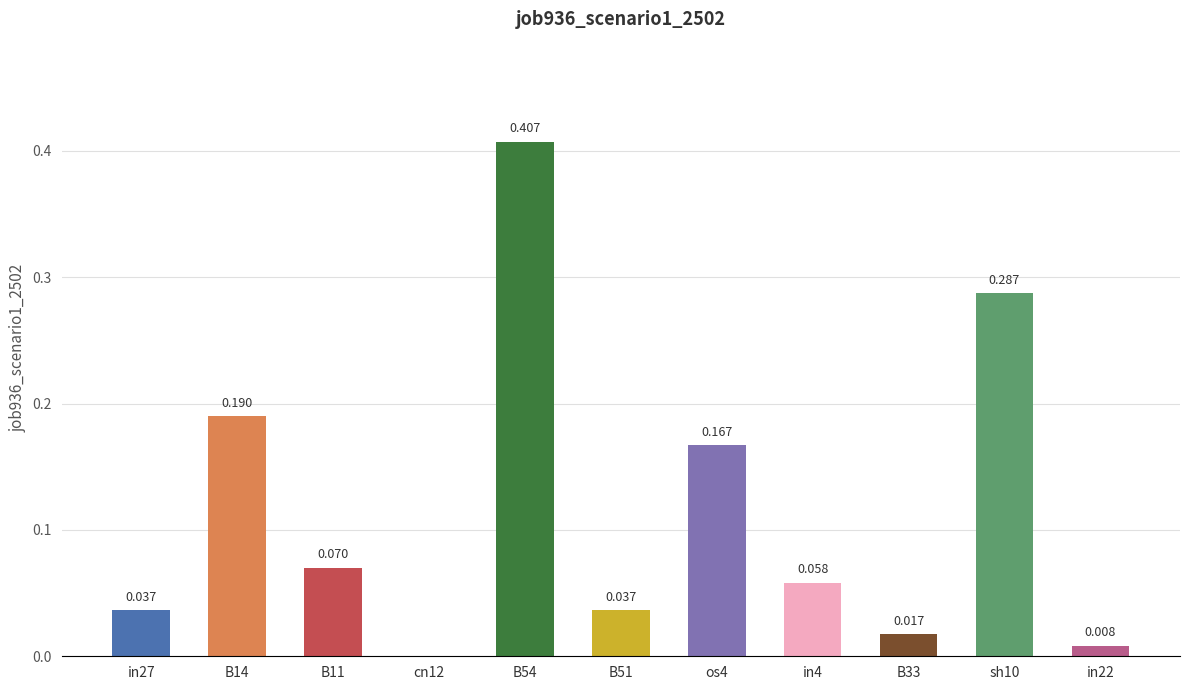

Which label corresponds to the largest value in the chart?

B54